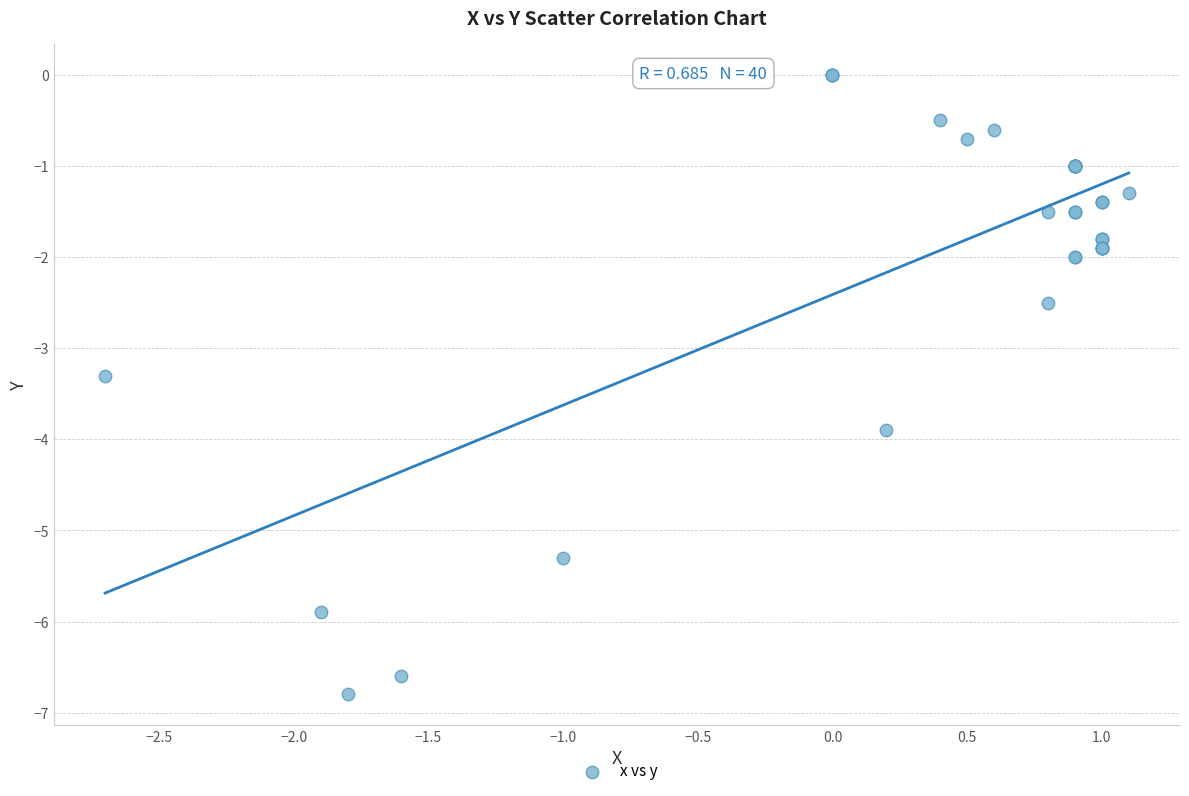

What Y value in the scatter plot is closest to -3?

-3.3